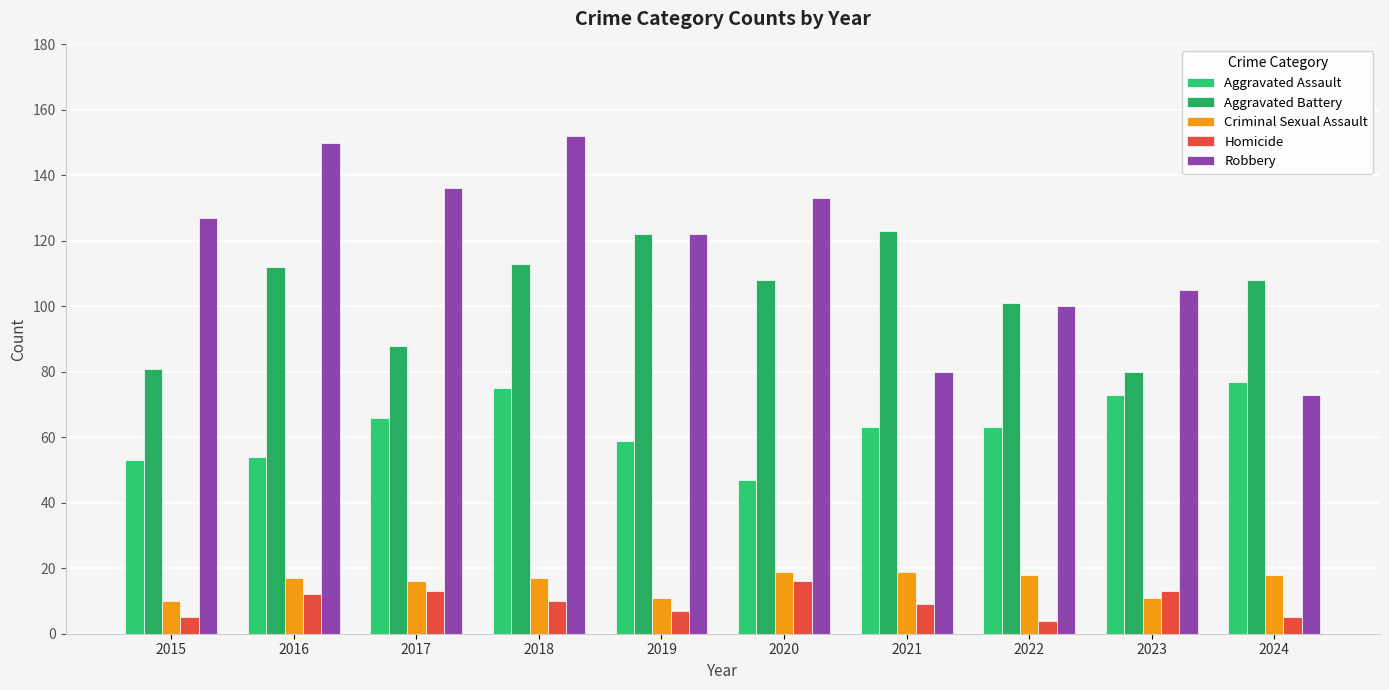

Reading right to left, what are all the values shown in this chart?

Aggravated Assault: 2024=77	2023=73	2022=63	2021=63	2020=47	2019=59	2018=75	2017=66	2016=54	2015=53
Aggravated Battery: 2024=108	2023=80	2022=101	2021=123	2020=108	2019=122	2018=113	2017=88	2016=112	2015=81
Criminal Sexual Assault: 2024=18	2023=11	2022=18	2021=19	2020=19	2019=11	2018=17	2017=16	2016=17	2015=10
Homicide: 2024=5	2023=13	2022=4	2021=9	2020=16	2019=7	2018=10	2017=13	2016=12	2015=5
Robbery: 2024=73	2023=105	2022=100	2021=80	2020=133	2019=122	2018=152	2017=136	2016=150	2015=127